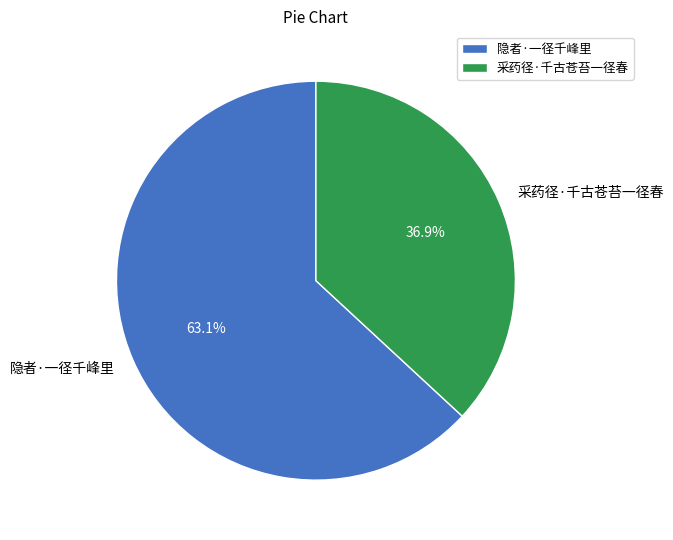

Is it true that 隐者·一径千峰里 is 53% of the pie?

False